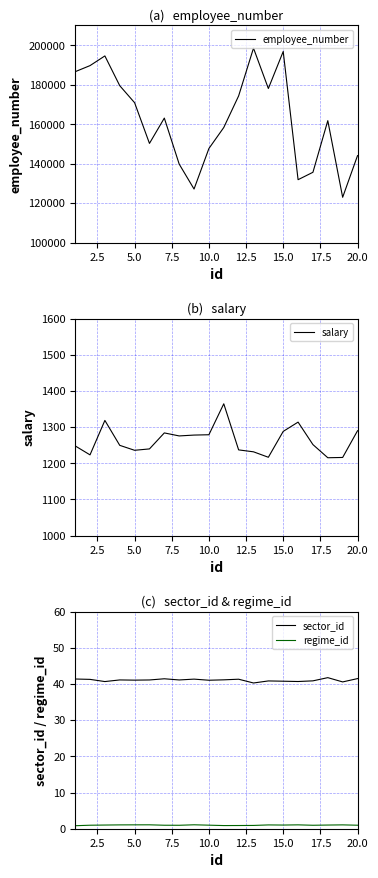

The sector_id series shows 22.8 at 15.0. True or false?

False